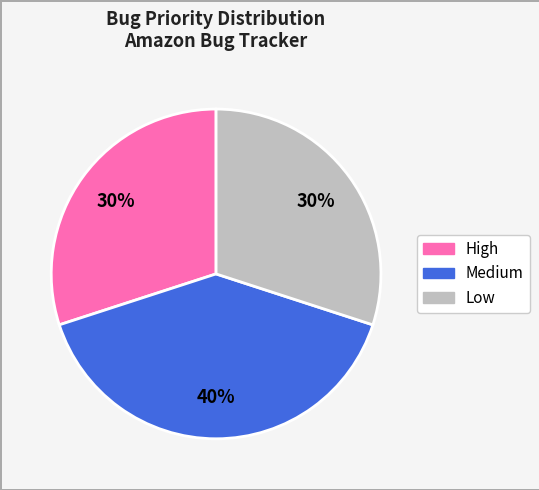

Does any single category account for the majority?

No